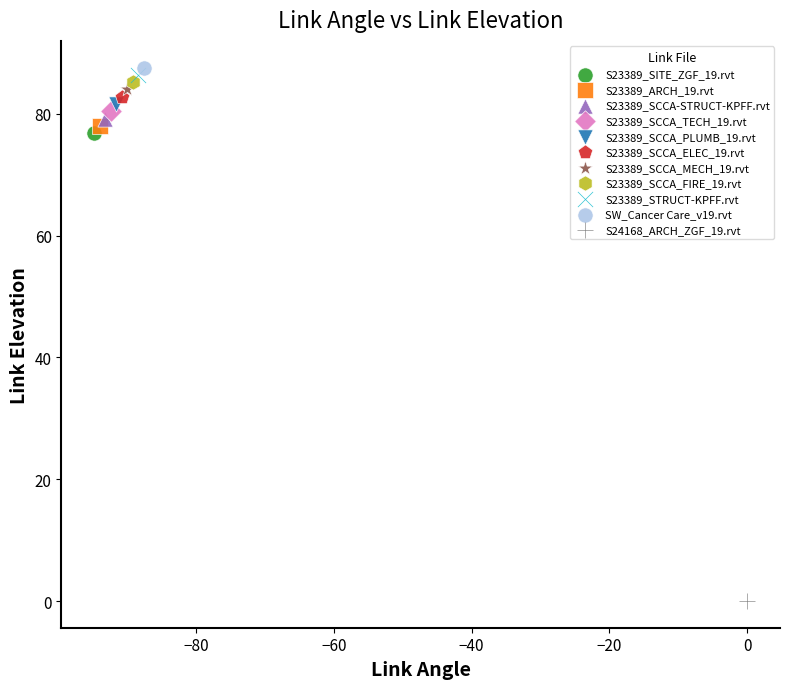

What are all the series names shown in the legend?

S23389_SITE_ZGF_19.rvt, S23389_ARCH_19.rvt, S23389_SCCA-STRUCT-KPFF.rvt, S23389_SCCA_TECH_19.rvt, S23389_SCCA_PLUMB_19.rvt, S23389_SCCA_ELEC_19.rvt, S23389_SCCA_MECH_19.rvt, S23389_SCCA_FIRE_19.rvt, S23389_STRUCT-KPFF.rvt, SW_Cancer Care_v19.rvt, S24168_ARCH_ZGF_19.rvt